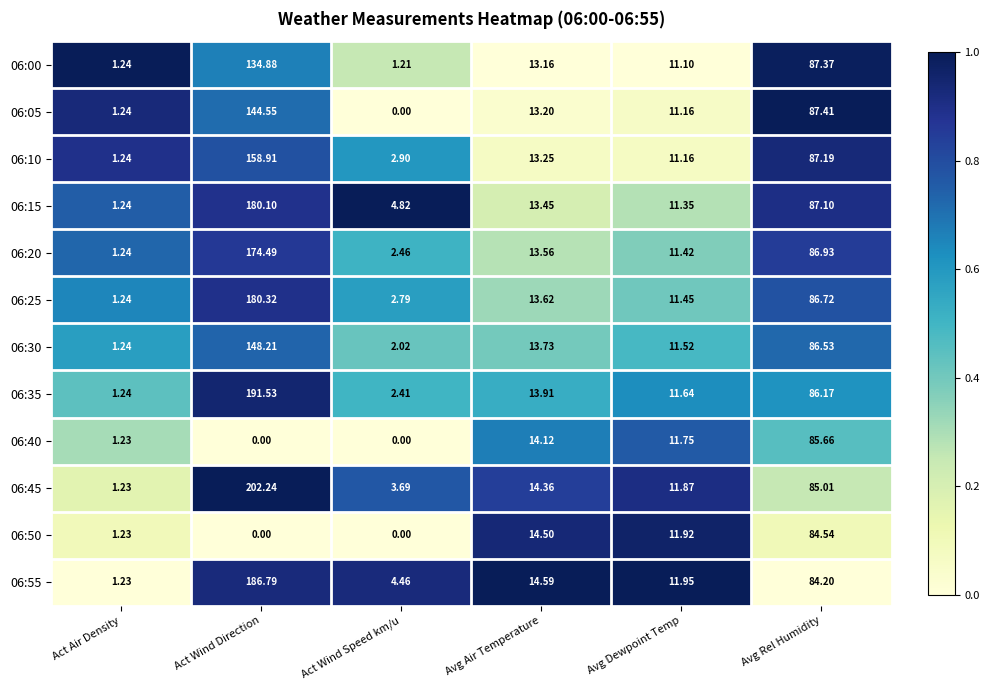

How many series are shown in this chart?

12